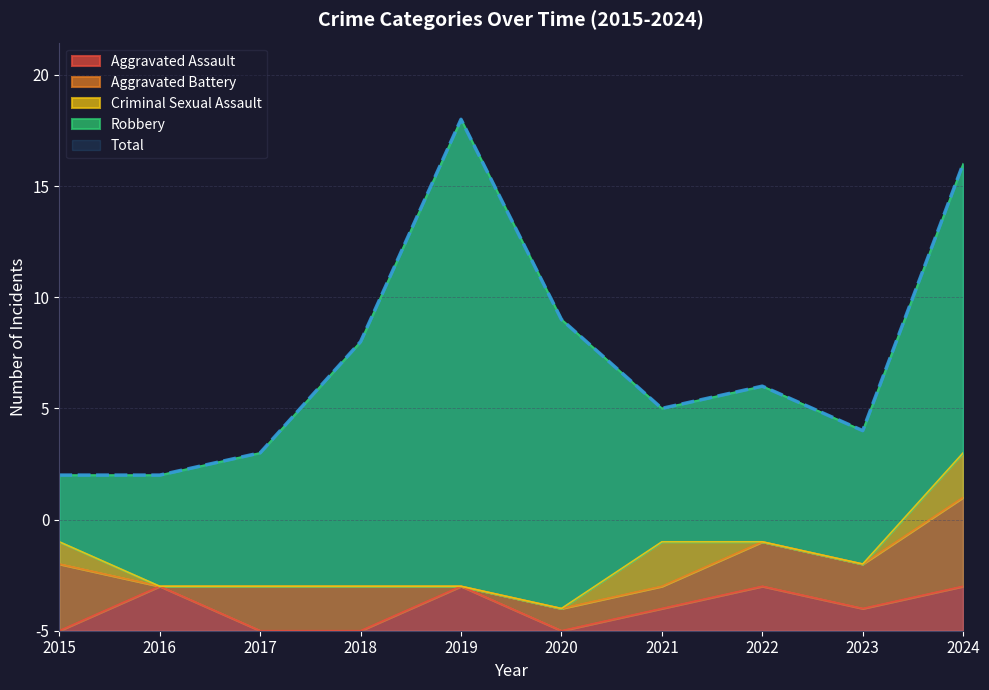

What is the difference between the maximum and minimum values in the Aggravated Battery series?

4